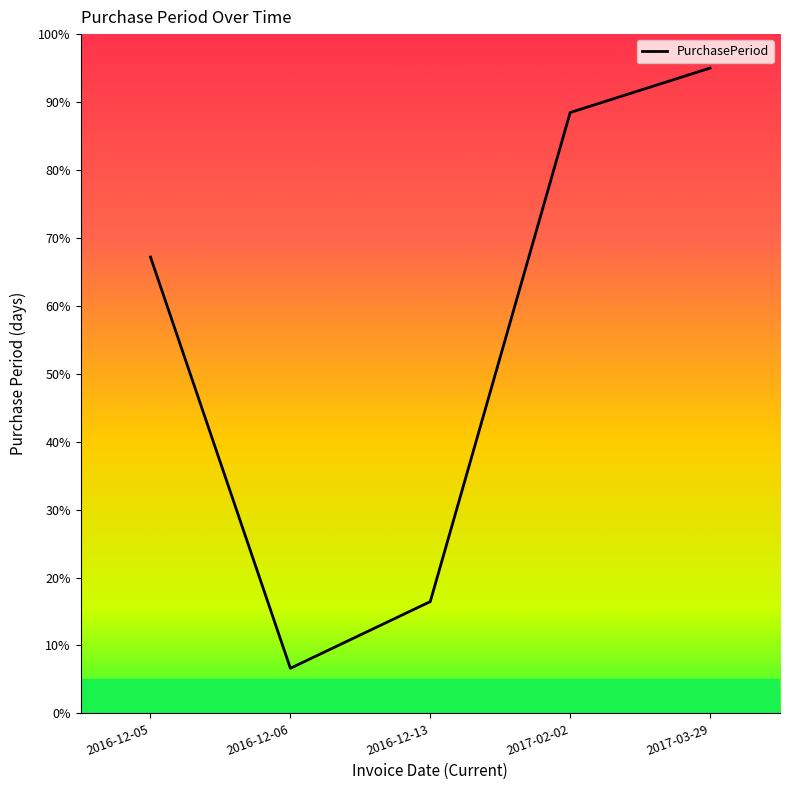

At which label does the data first exceed 67?

2016-12-05